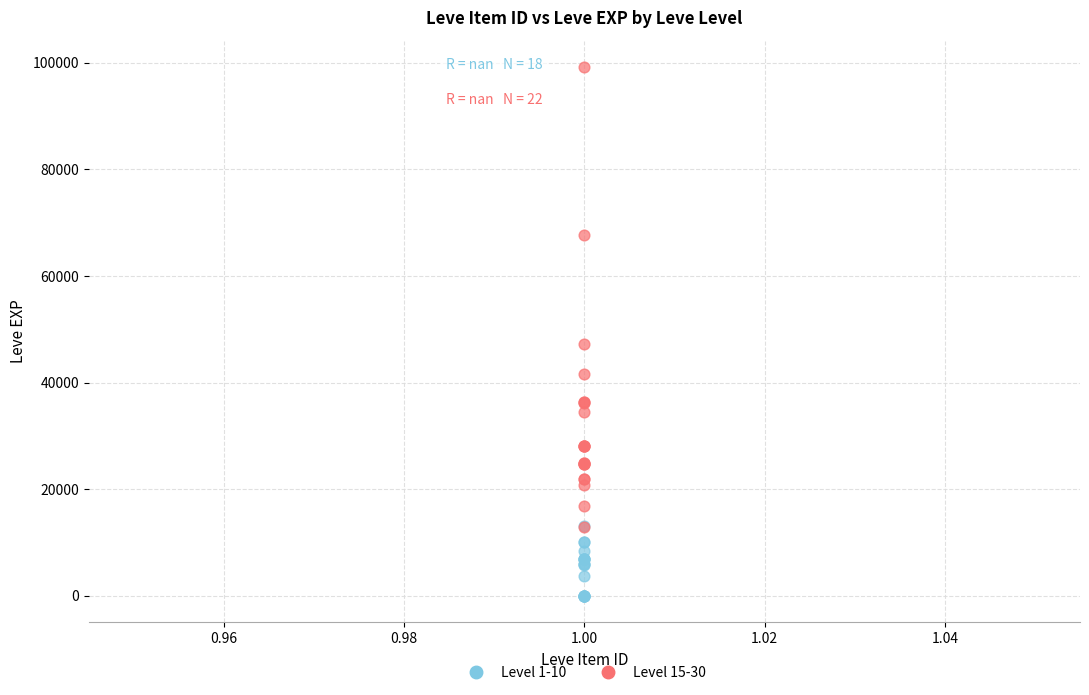

Which series reaches the maximum Y coordinate?

Level 15-30